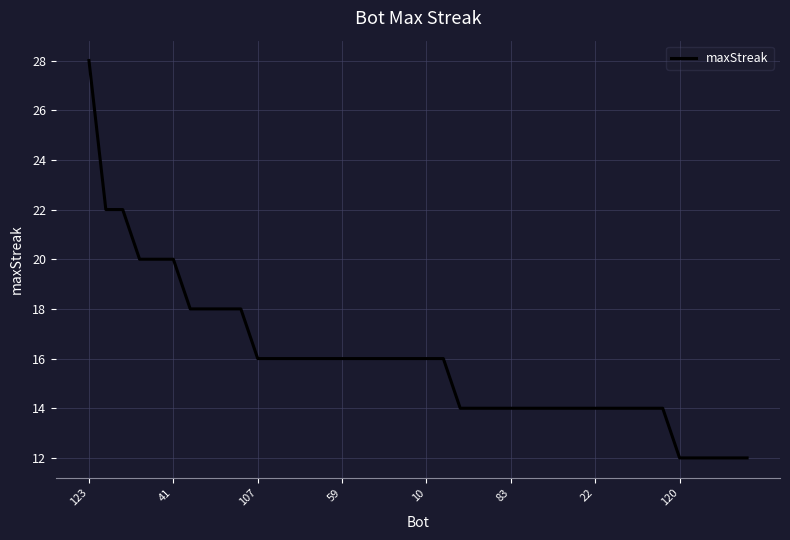

What is the difference between the maximum and second lowest values?

16